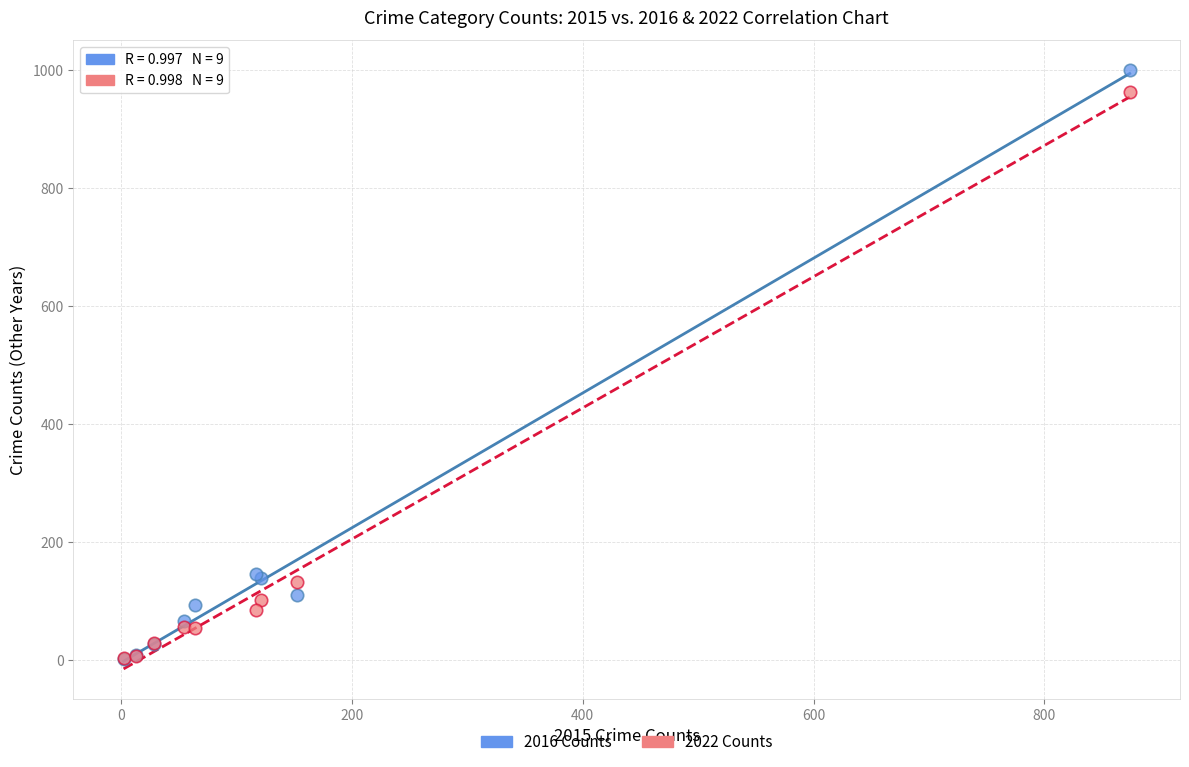

What are all the series names shown in the legend?

2016 Counts, 2022 Counts